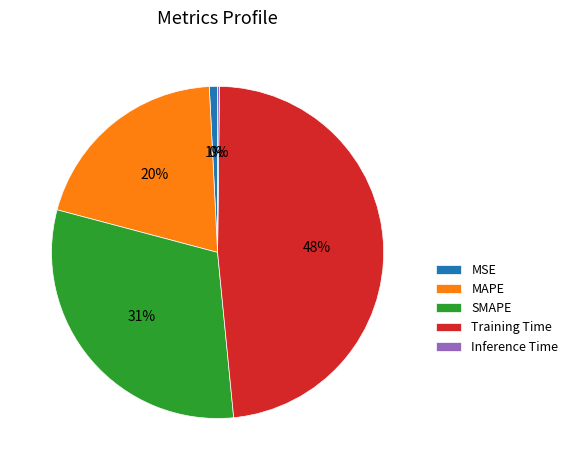

Is it true that SMAPE is 42% of the pie?

False